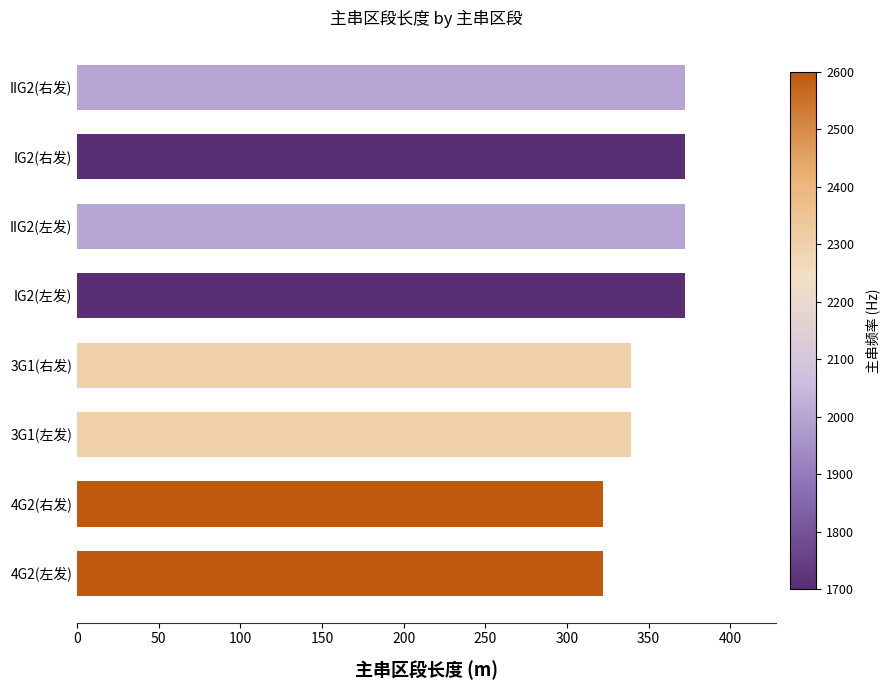

The value at 3G1(右发) is 339. True or false?

True